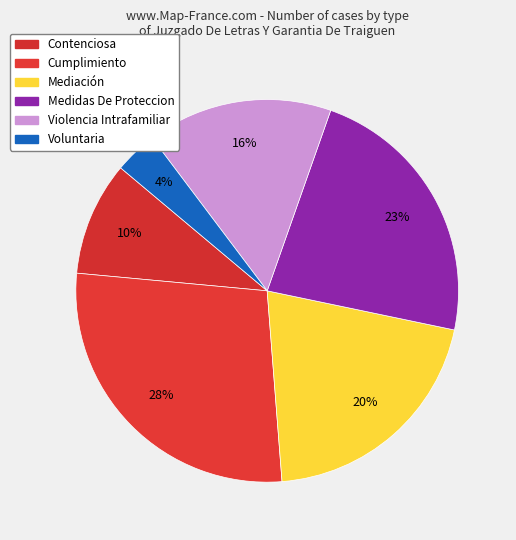

What percentage is the Contenciosa slice, to the nearest percent?

10%